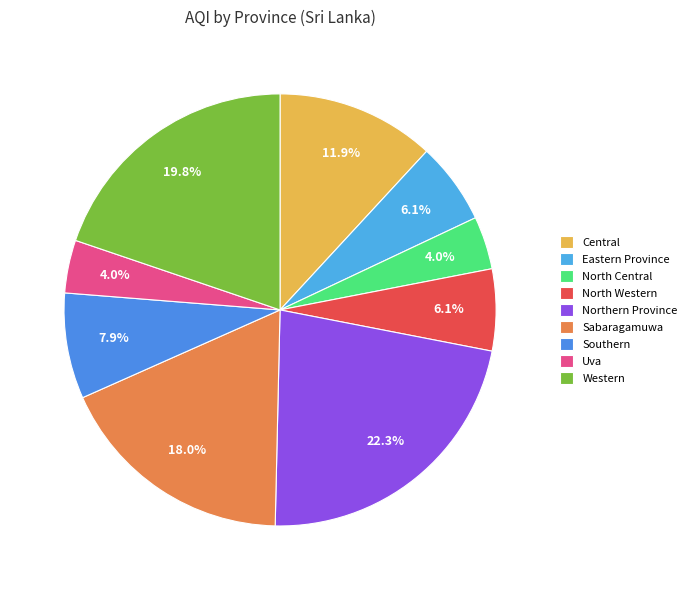

How many segments does this pie chart have?

9